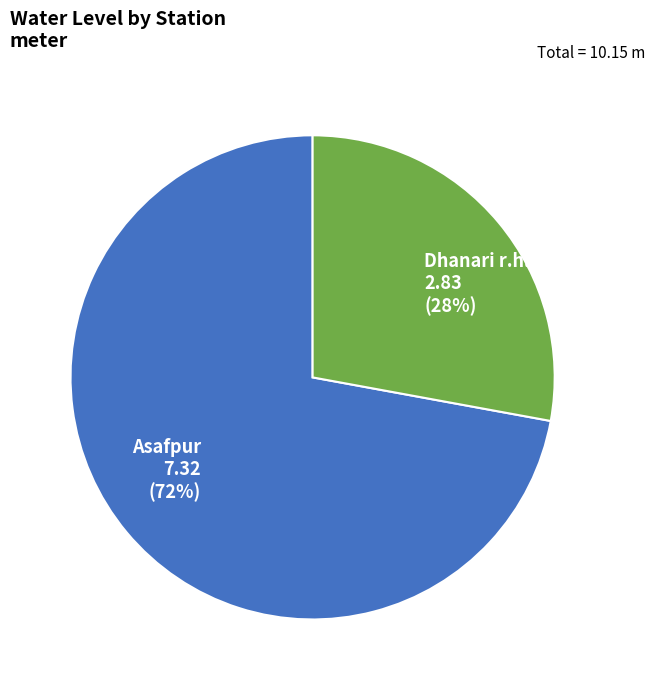

To the nearest percent, what portion does Asafpur represent?

72%